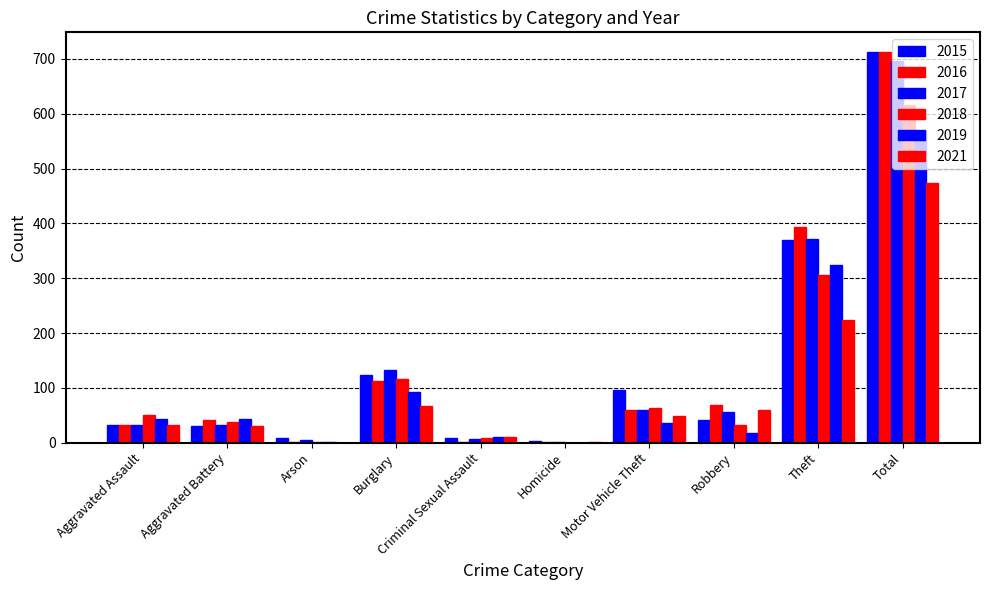

Which category has the highest value in the 2015 series?

Total